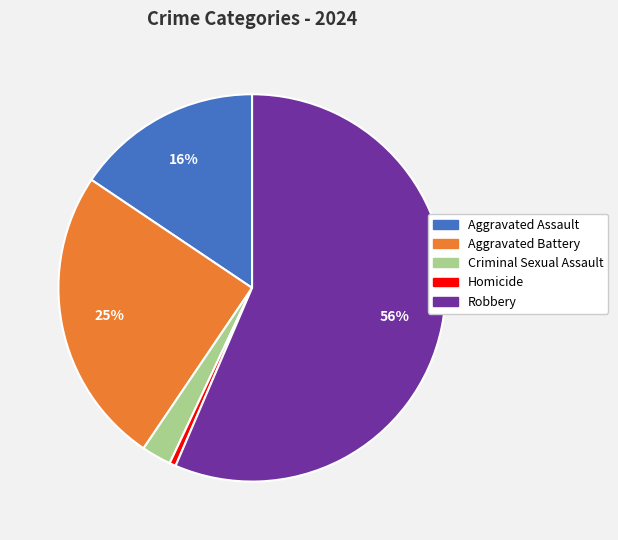

To the nearest percent, what is the average slice percentage?

20%